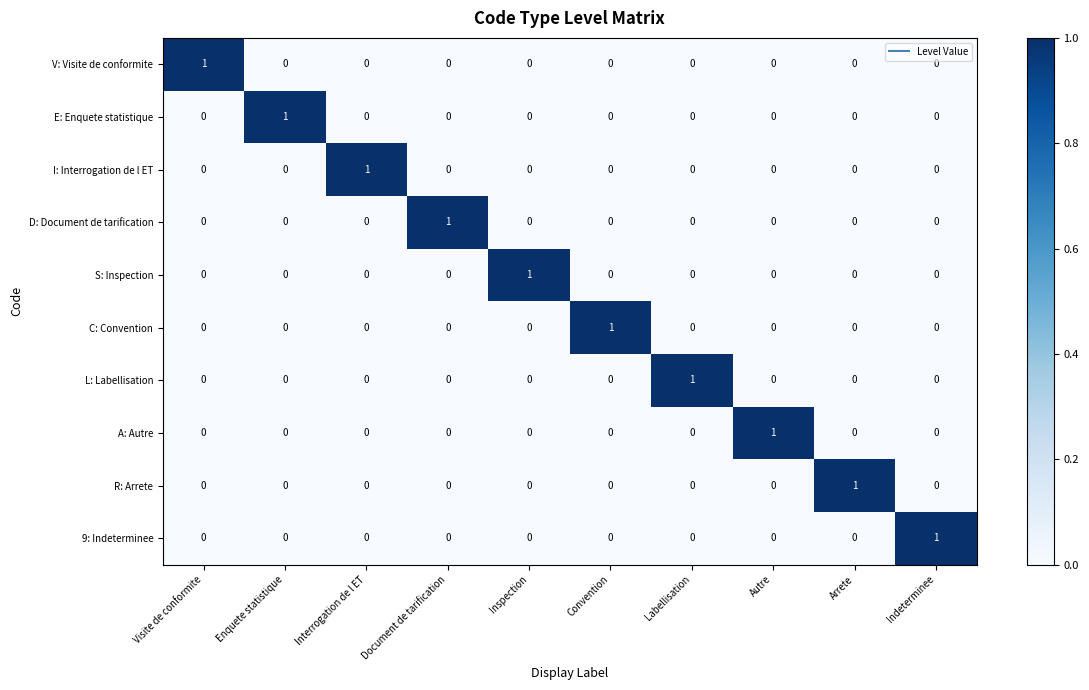

Which category has the highest value in the I: Interrogation de l ET series?

Interrogation de l ET